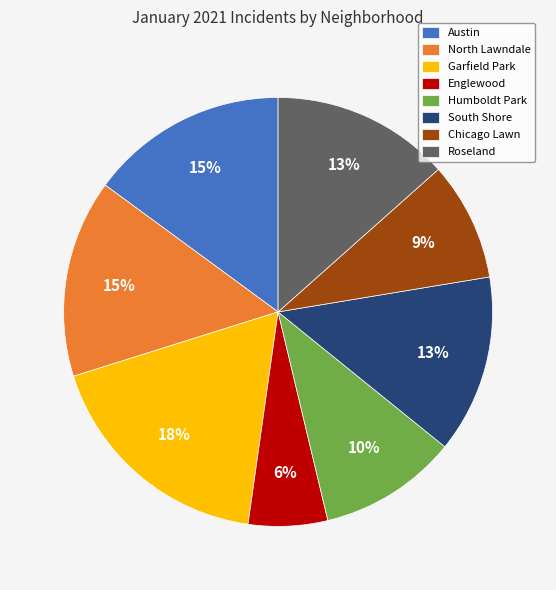

Is there any slice that represents more than half of the pie?

No